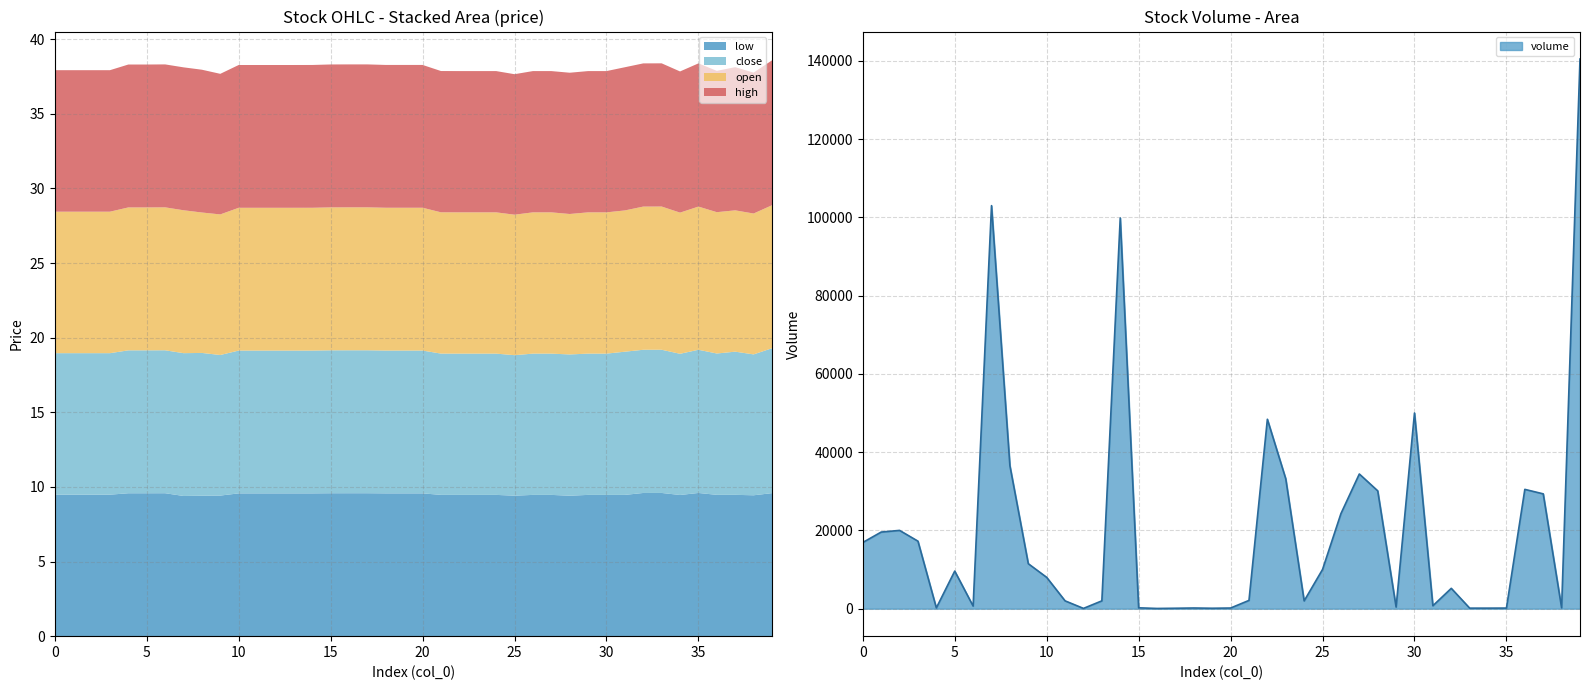

At which label does low reach its minimum?

7